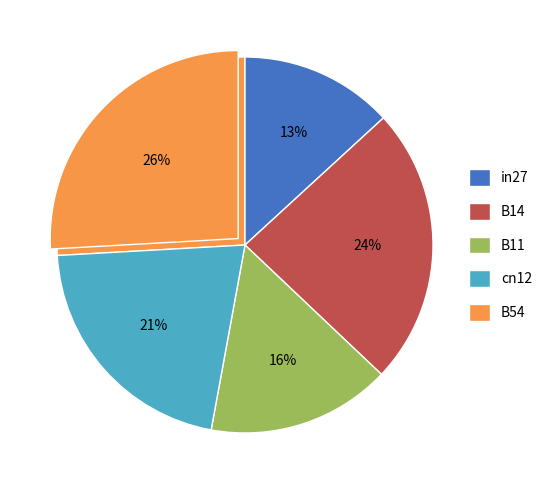

True or false: in27 accounts for 13% of the total.

True